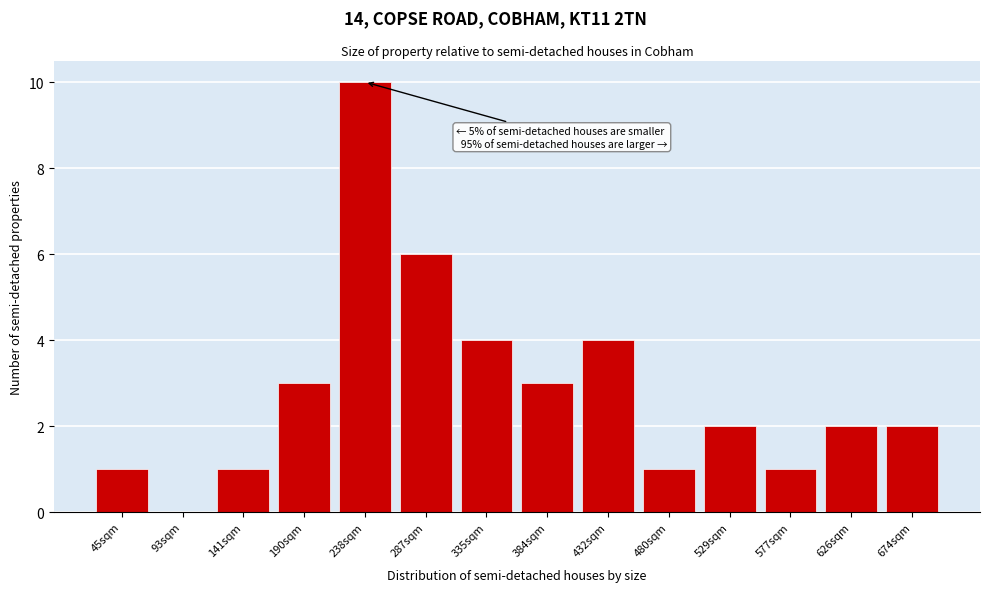

Reading left to right, transcribe all the data shown in this chart.

45sqm=1	93sqm=0	141sqm=1	190sqm=3	238sqm=10	287sqm=6	335sqm=4	384sqm=3	432sqm=4	480sqm=1	529sqm=2	577sqm=1	626sqm=2	674sqm=2